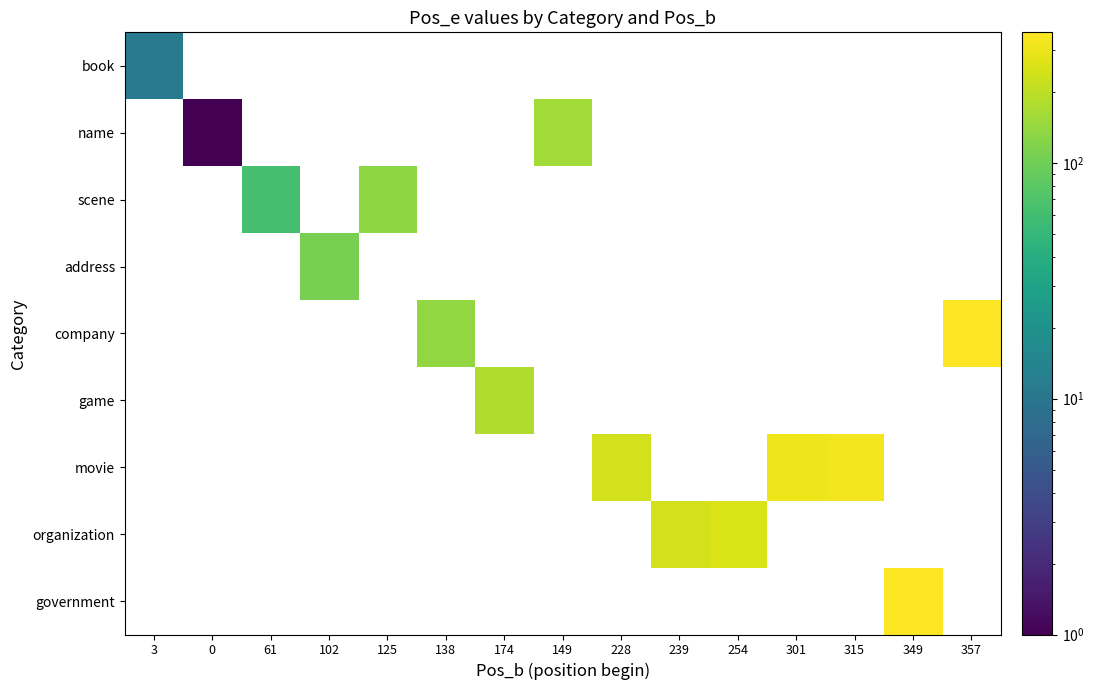

Count the number of categories in the chart.

15